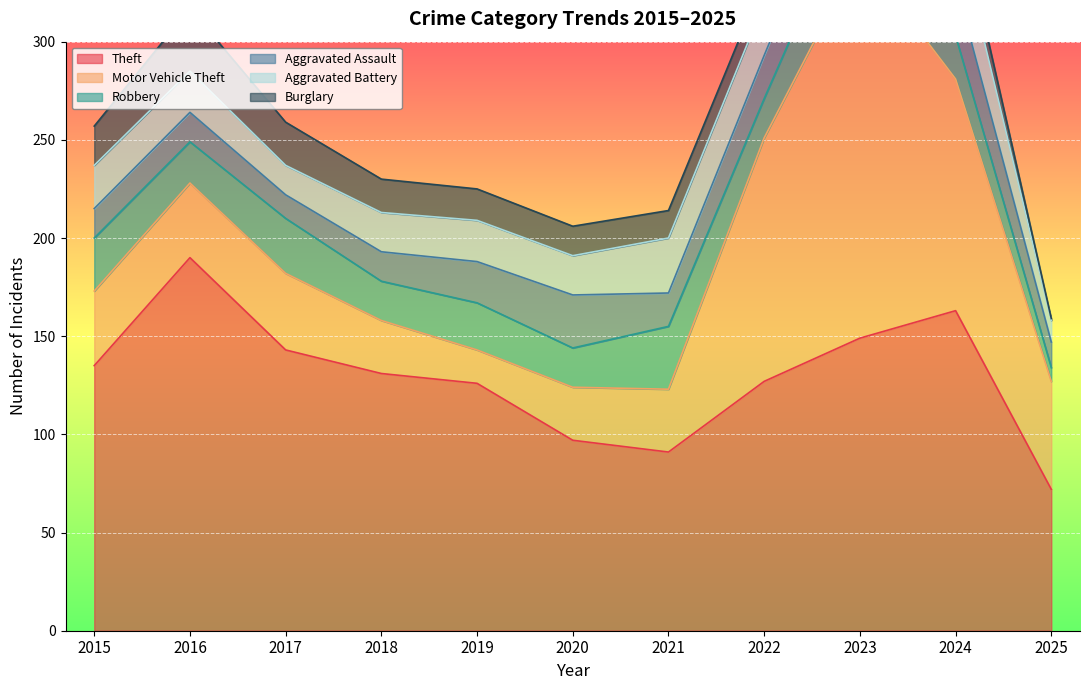

What is the sum of all Motor Vehicle Theft values?

711